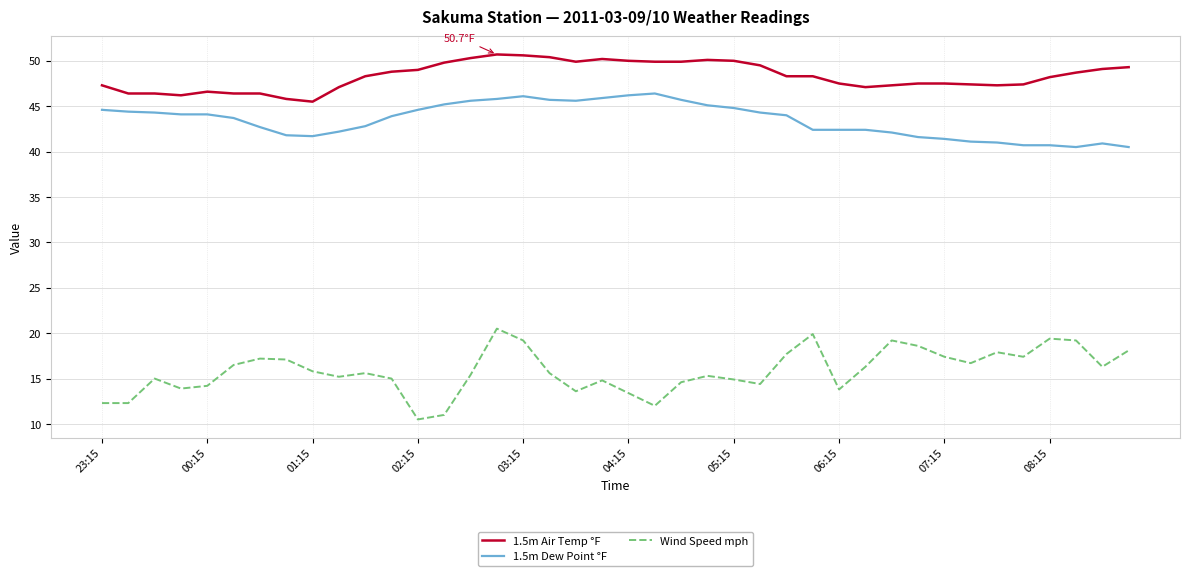

Which series has the widest spread of values?

Wind Speed mph